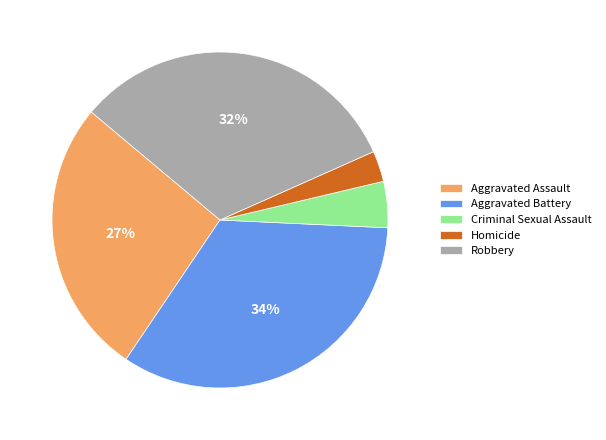

Rank the categories by value from lowest to highest.

Homicide, Criminal Sexual Assault, Aggravated Assault, Robbery, Aggravated Battery